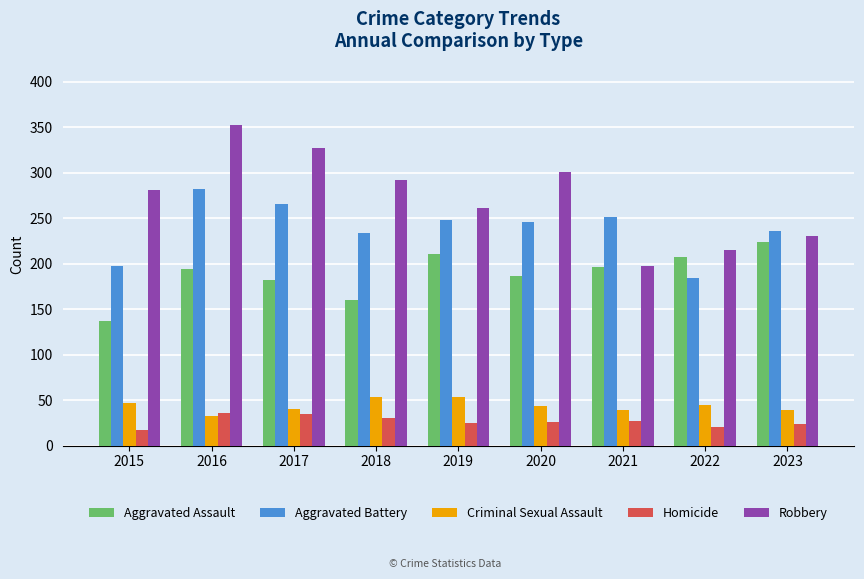

What is the difference between the maximum and minimum values in the Criminal Sexual Assault series?

21